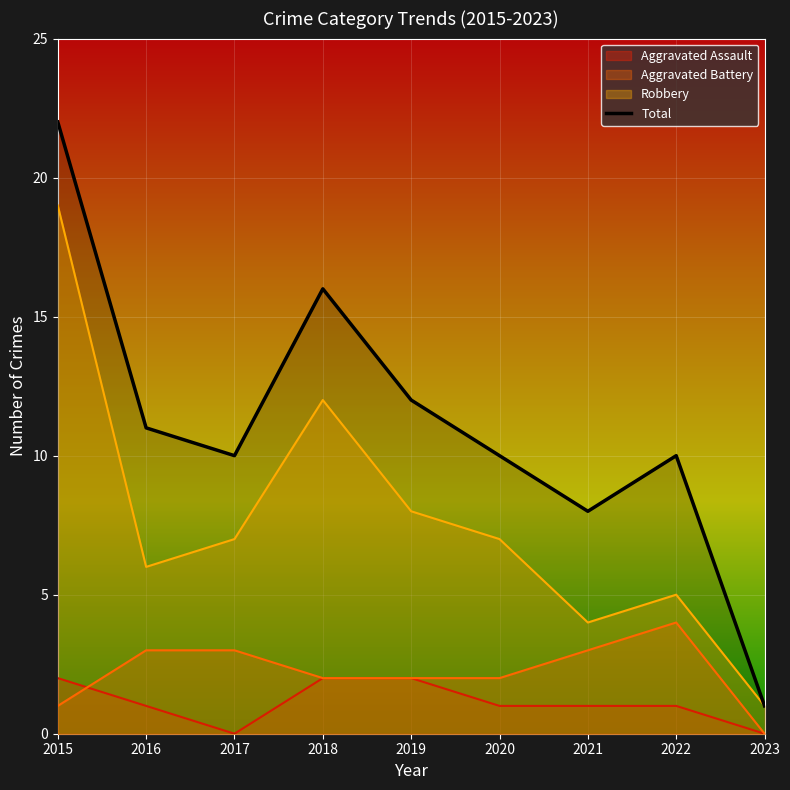

Rank the series at 2015 from lowest to highest value.

Aggravated Battery, Aggravated Assault, Robbery, Total